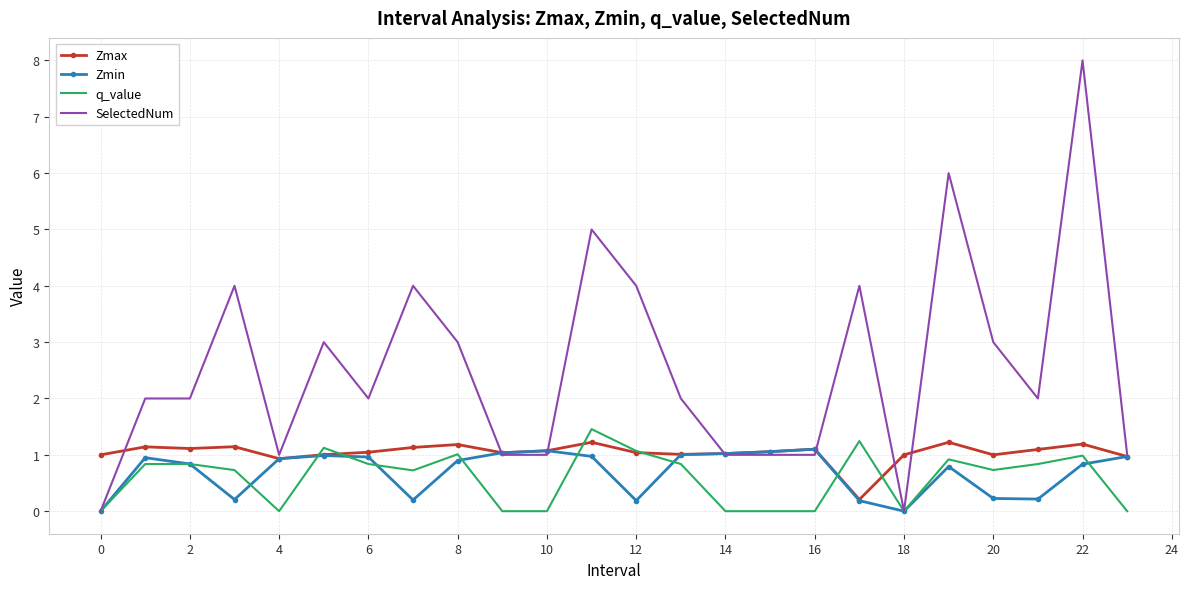

What is the highest value of the SelectedNum series?

8.0